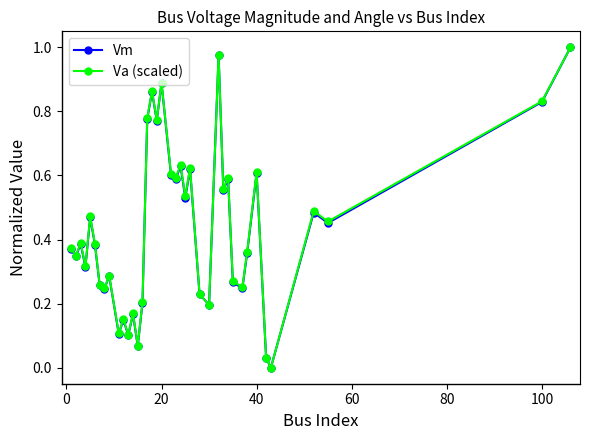

How many interior local valleys does the Va (scaled) series have?

14